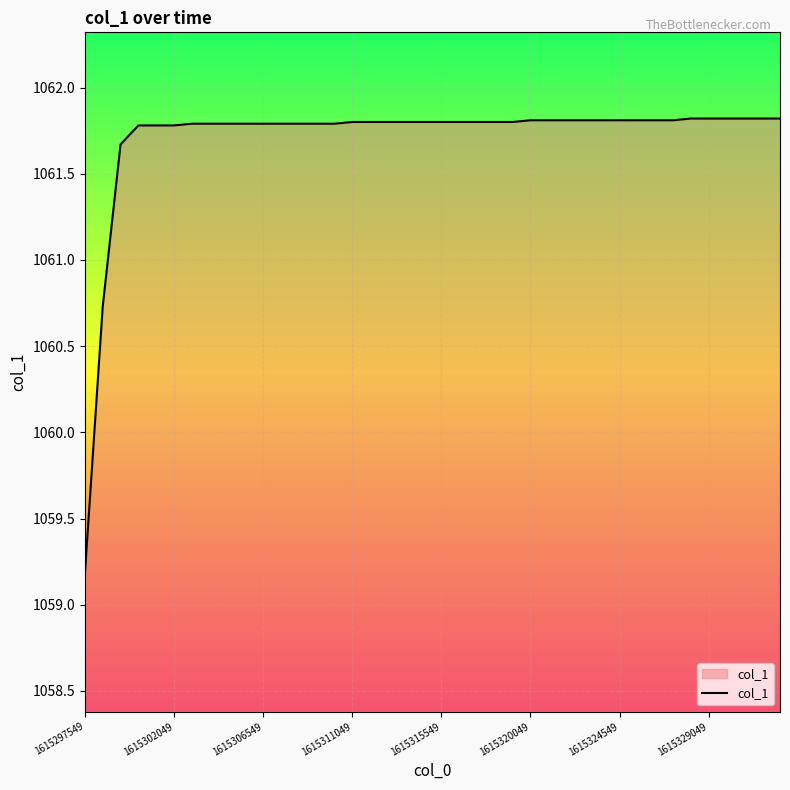

What is the greatest value displayed?

1061.8